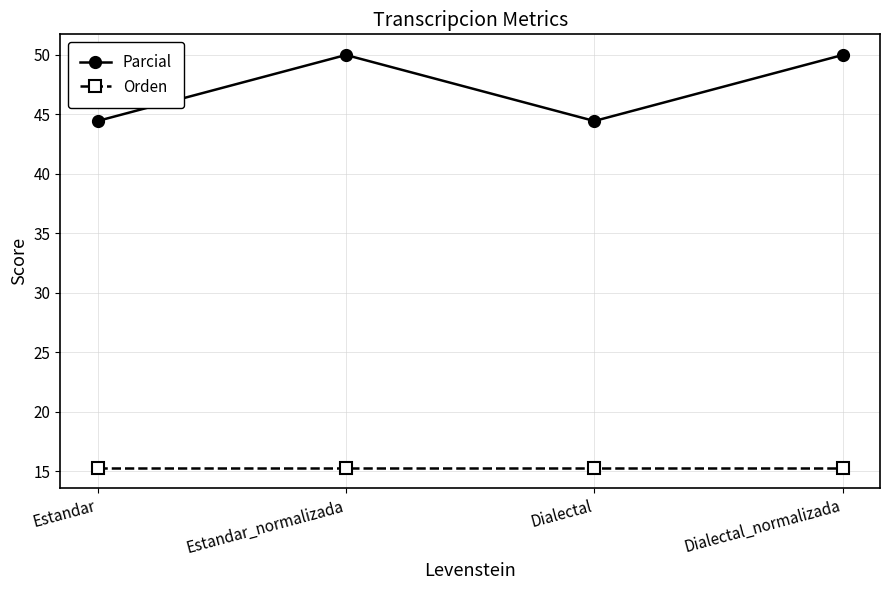

How many lines are shown in the chart?

2